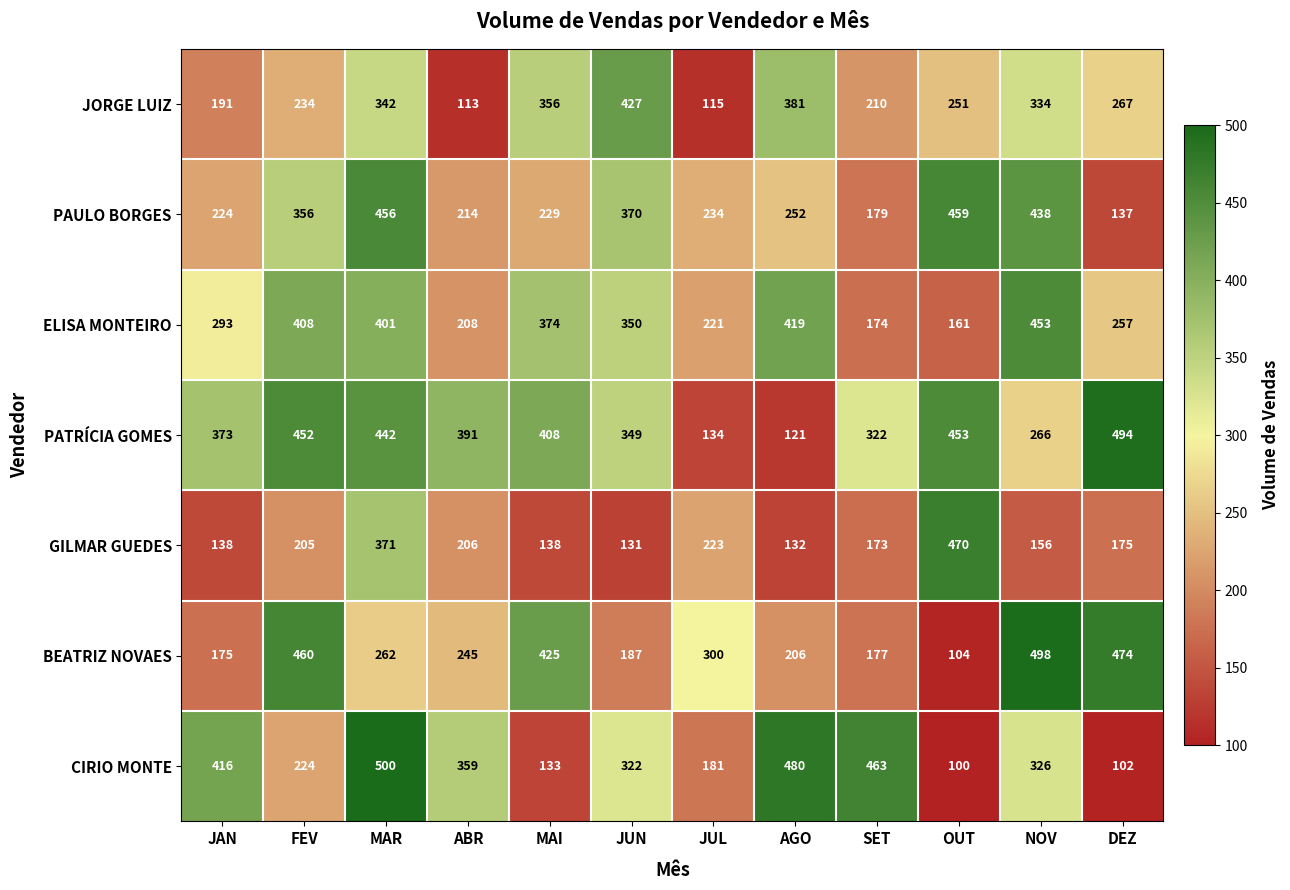

Rank the series at MAI from lowest to highest value.

CIRIO MONTE, GILMAR GUEDES, PAULO BORGES, JORGE LUIZ, ELISA MONTEIRO, PATRÍCIA GOMES, BEATRIZ NOVAES